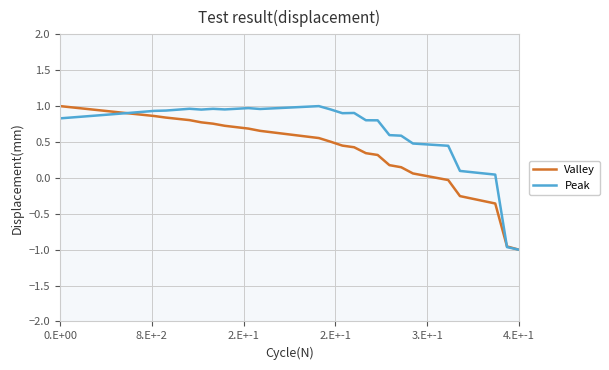

List the series in order of their overall mean, lowest first.

Valley, Peak